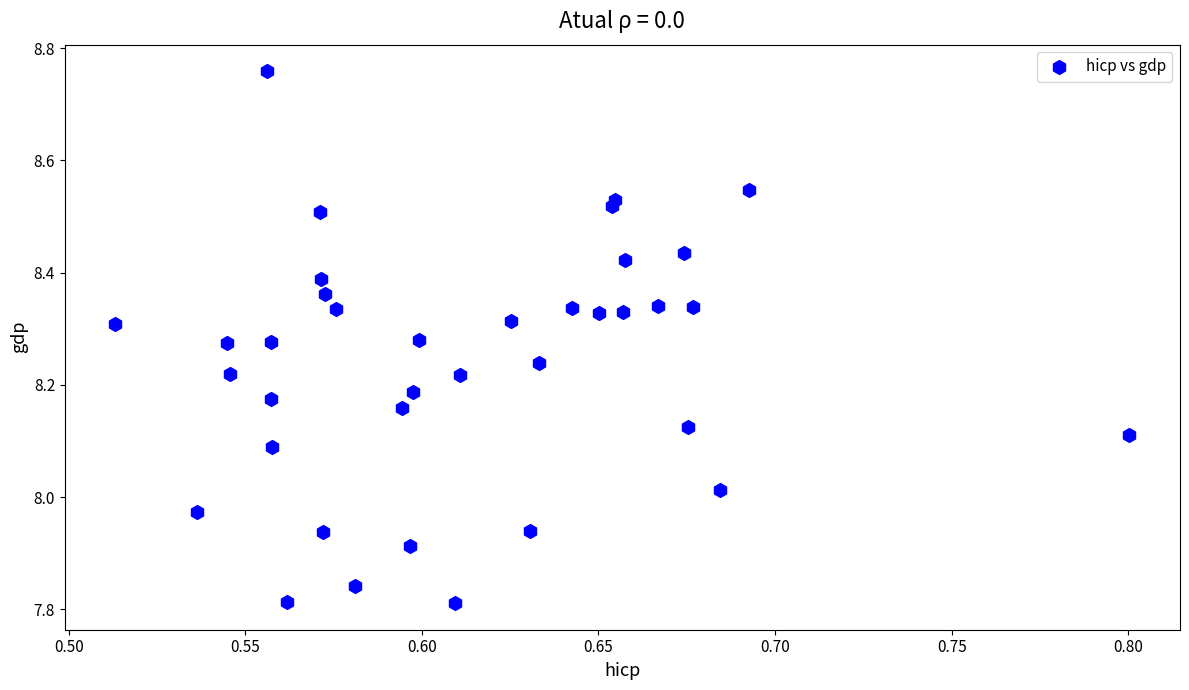

What is the range of Y values (max minus min)?

0.9